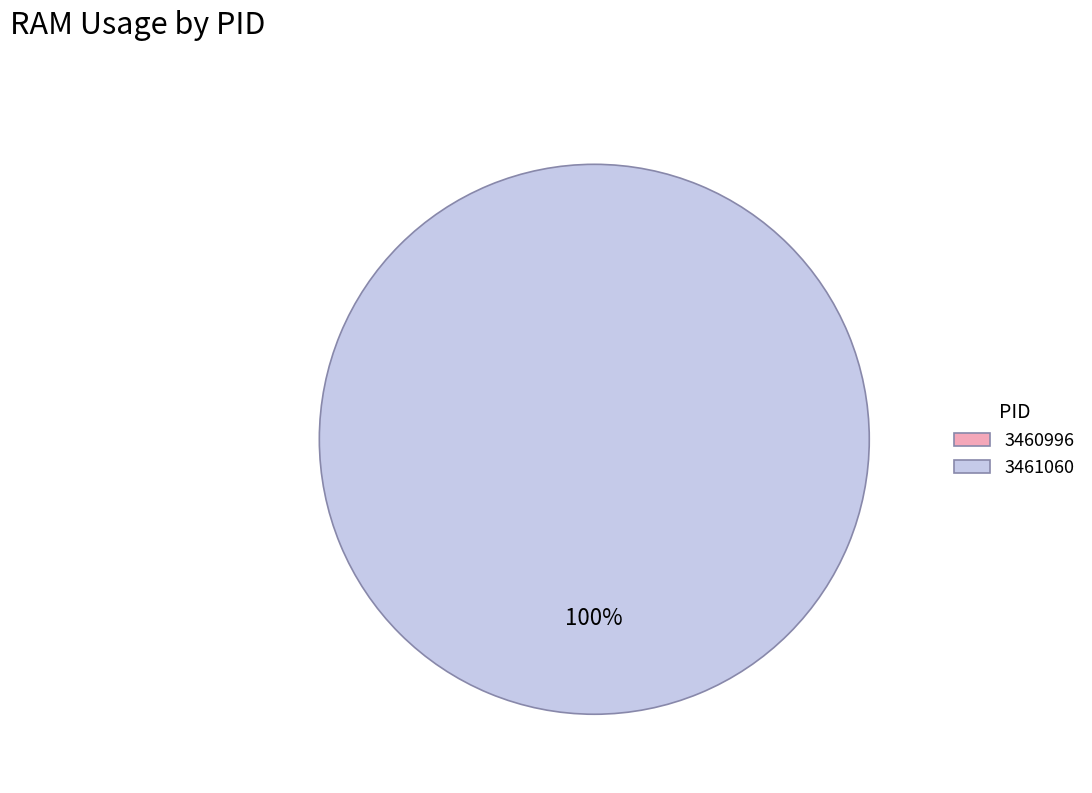

What percentage is the 3461060 slice, to the nearest percent?

100%